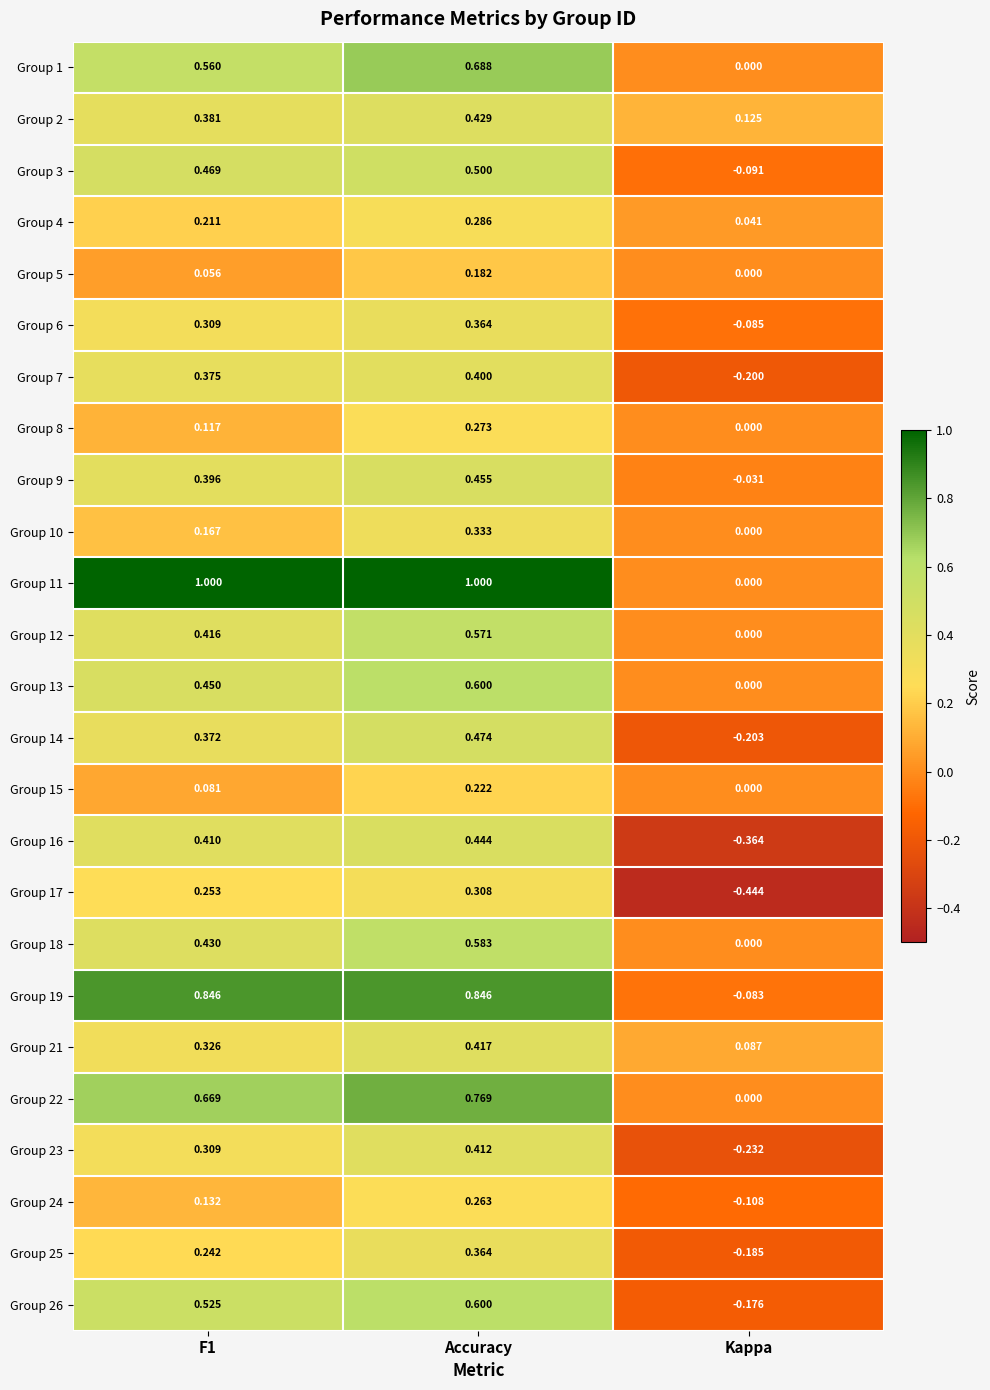

Which label corresponds to the smallest value in the chart?

Kappa